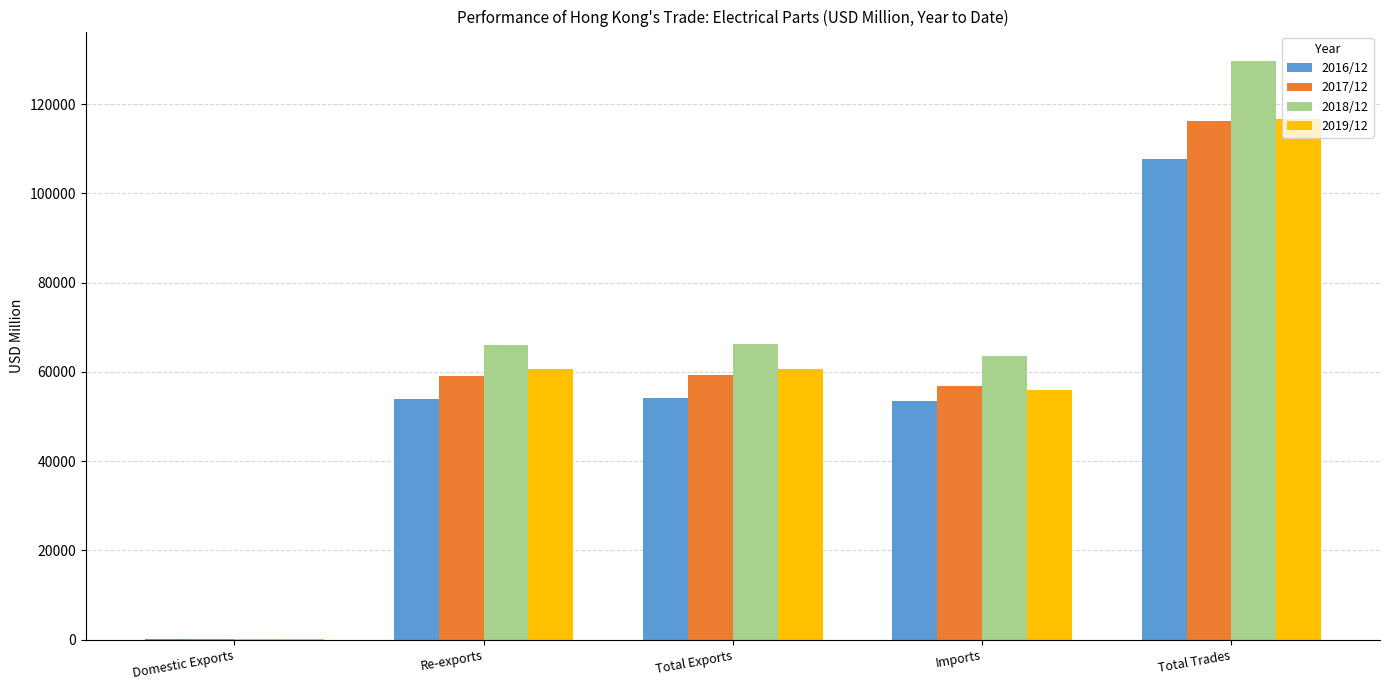

Is it true that 2017/12 equals 16610.0 at Total Exports?

False